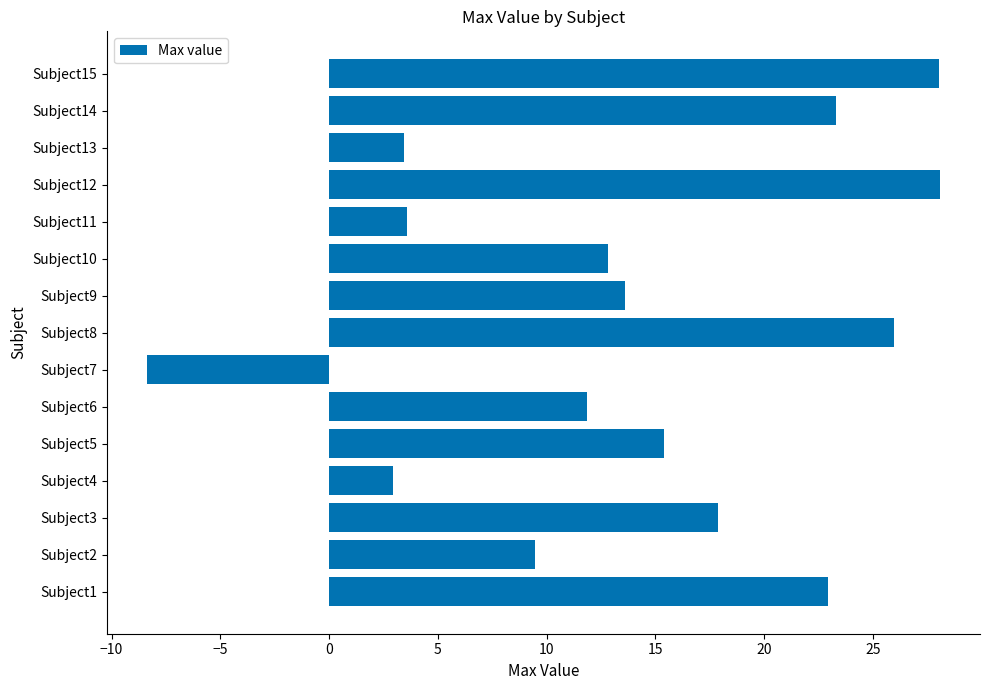

At which label is the value closest to 9?

Subject2